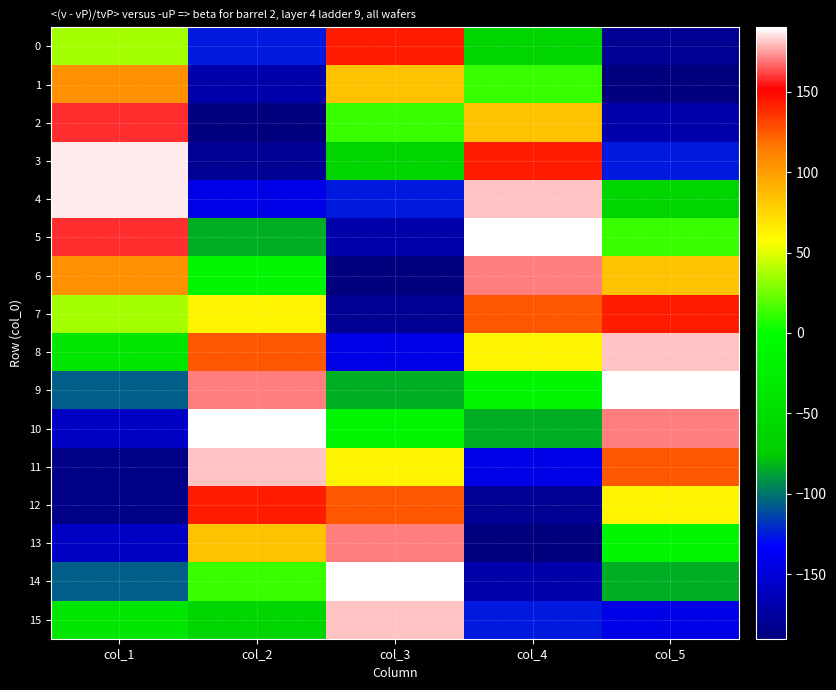

At how many categories does at least one series exceed 139?

5